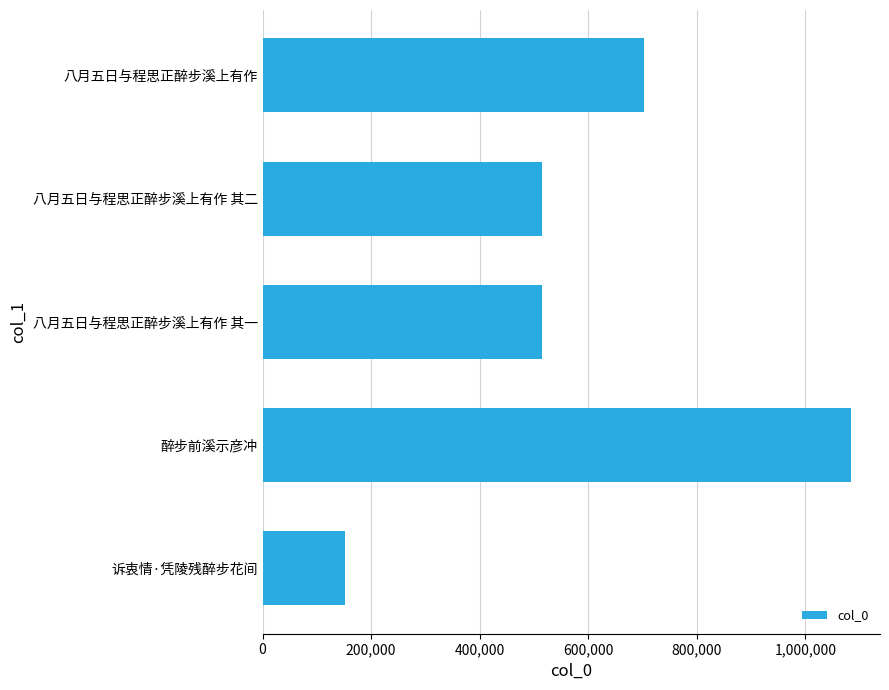

The value at 诉衷情·凭陵残醉步花间 is 152587. True or false?

True